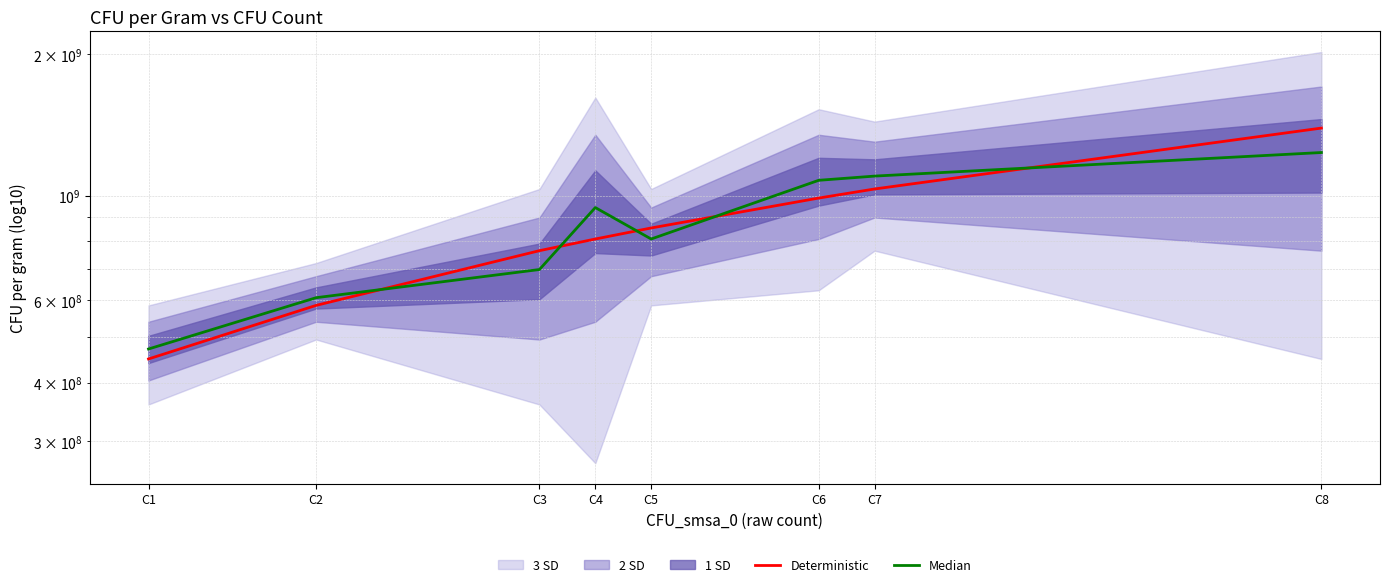

True or false: Deterministic has more than 1 interior local peaks.

False